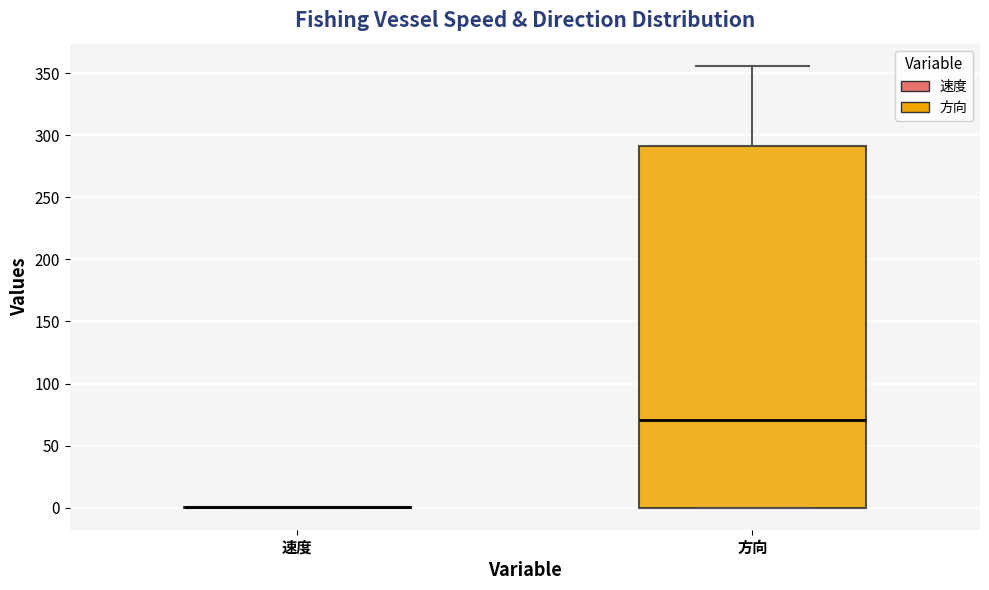

Reading left to right, read every box against the y-axis: the position of its median line, the range the box covers, and the ends of its whiskers. The values are not printed on the chart, so give them approximately, as read against the axis.

速度: box collapsed to a line at 0, whiskers 0 to 0
方向: median 70, box 0 to 290, whiskers 0 to 355